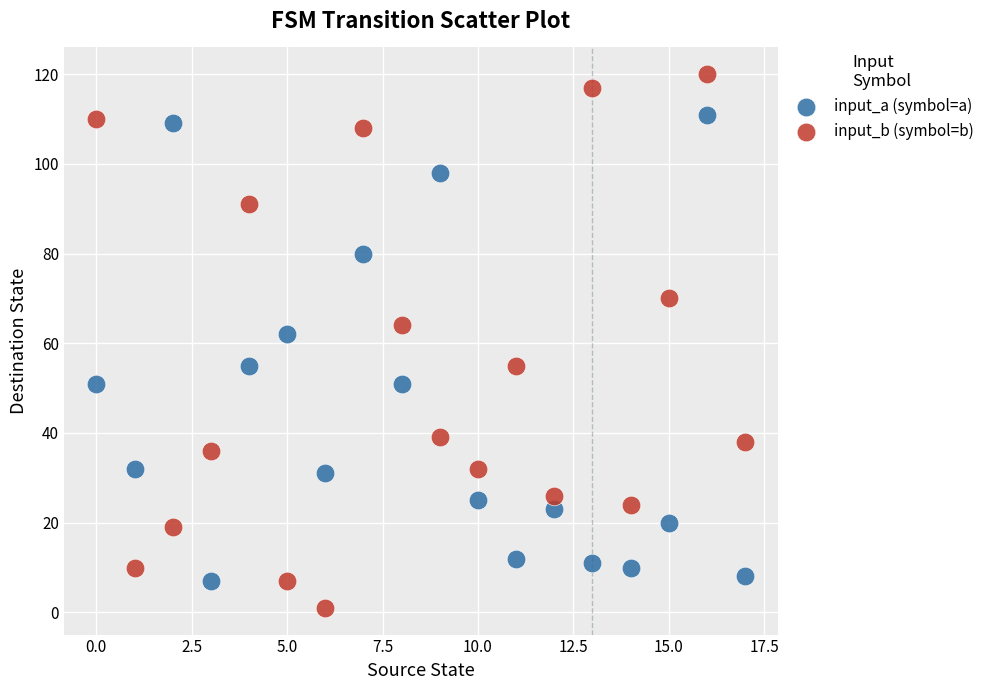

Which series contains the highest Y value?

input_b (symbol=b)